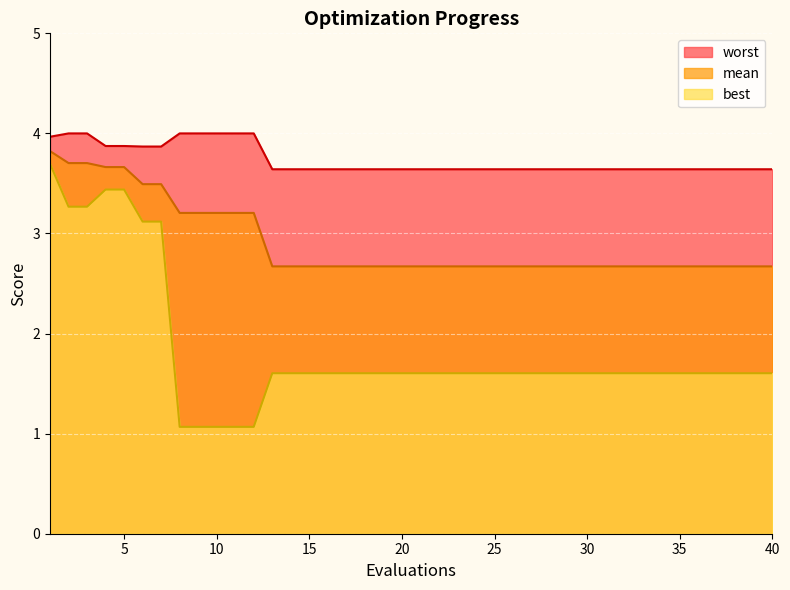

What is the value of the mean point at the 40th from the left?

2.7